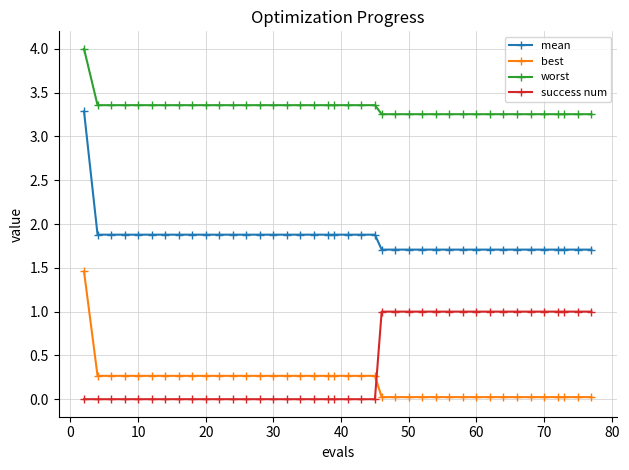

Which series has the widest spread of values?

mean